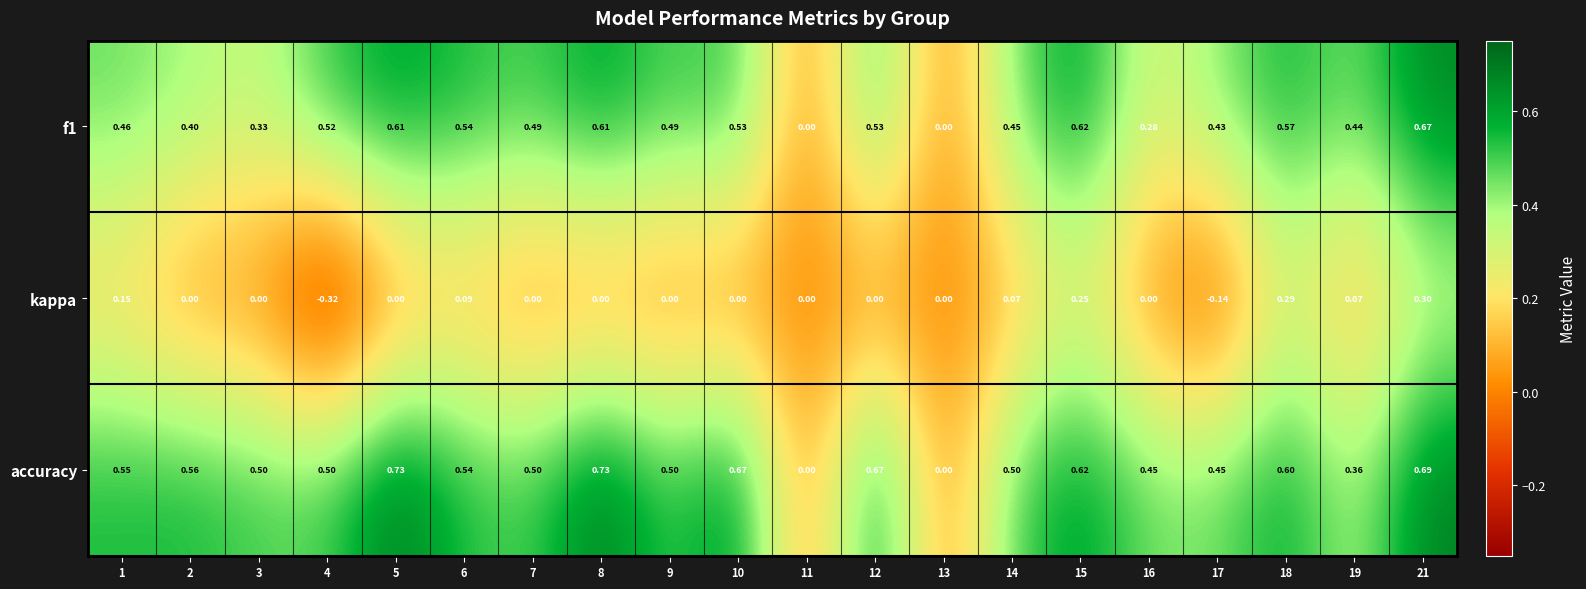

Between 7 and 21, which series saw the biggest shift?

kappa